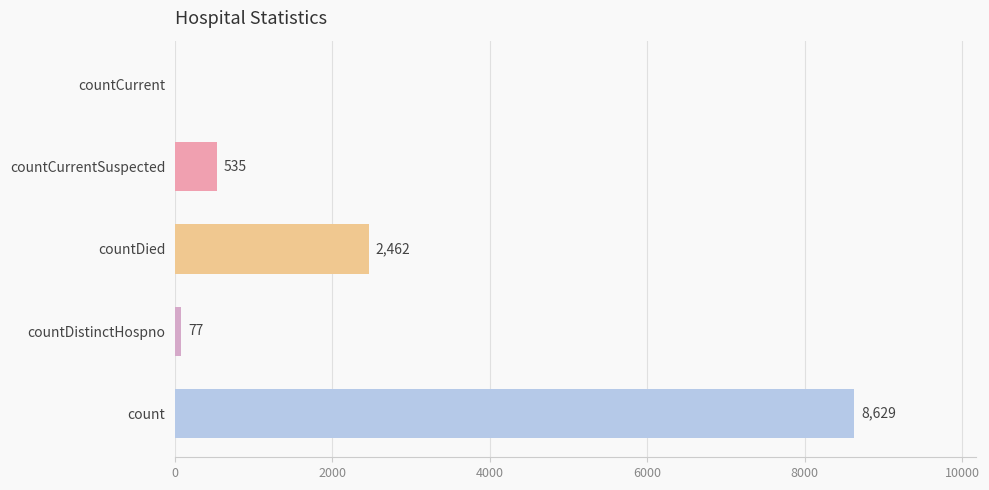

Between count and countDied, which is larger?

count